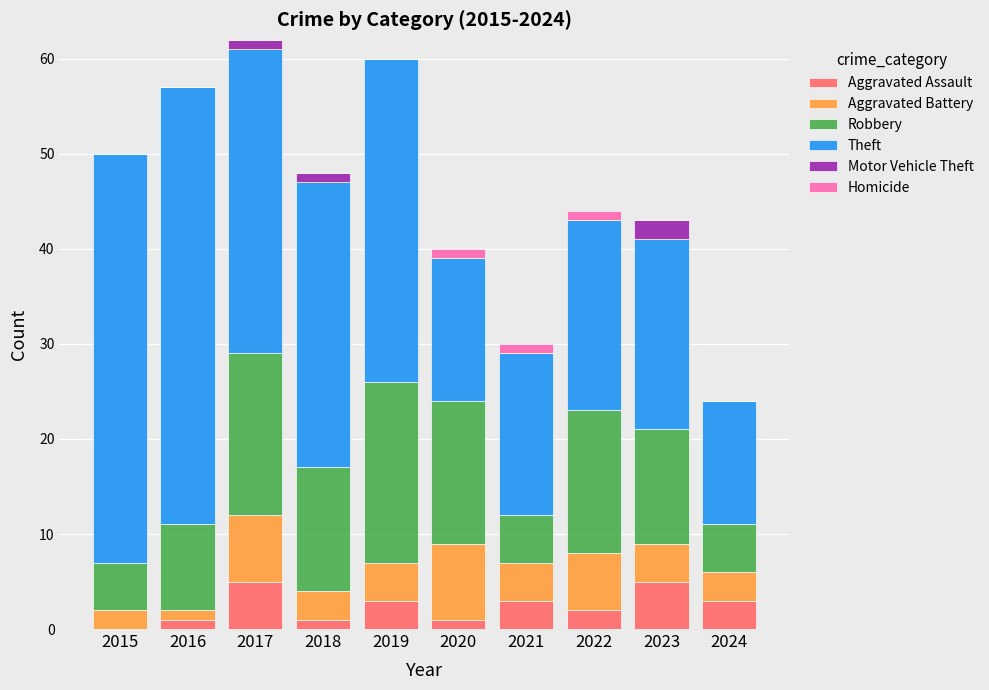

What is the highest value of the Aggravated Assault series?

5